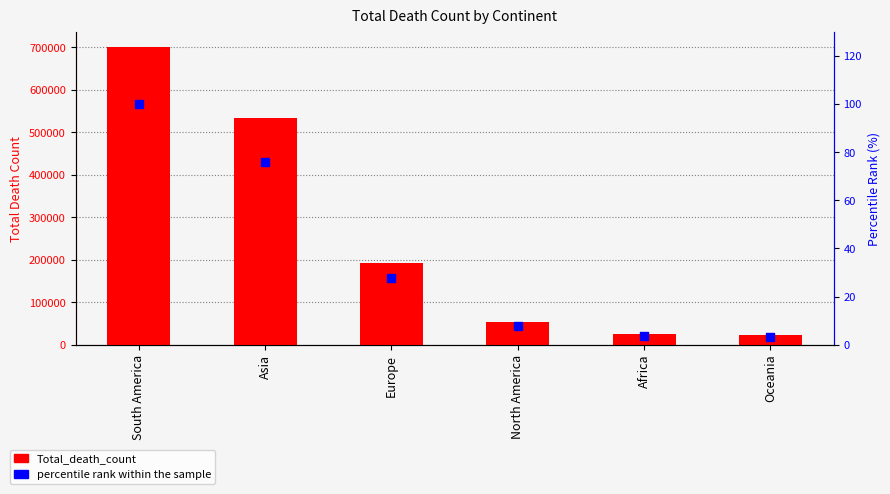

Is the value of Total_death_count at North America greater than the value of percentile rank within the sample at South America?

Yes